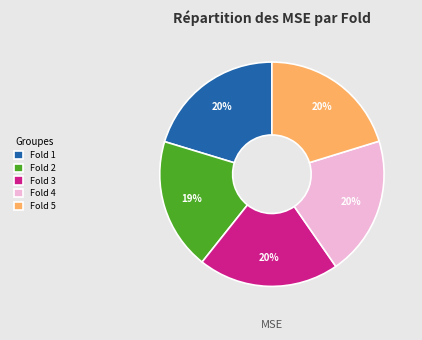

Count the number of slices in the pie.

5